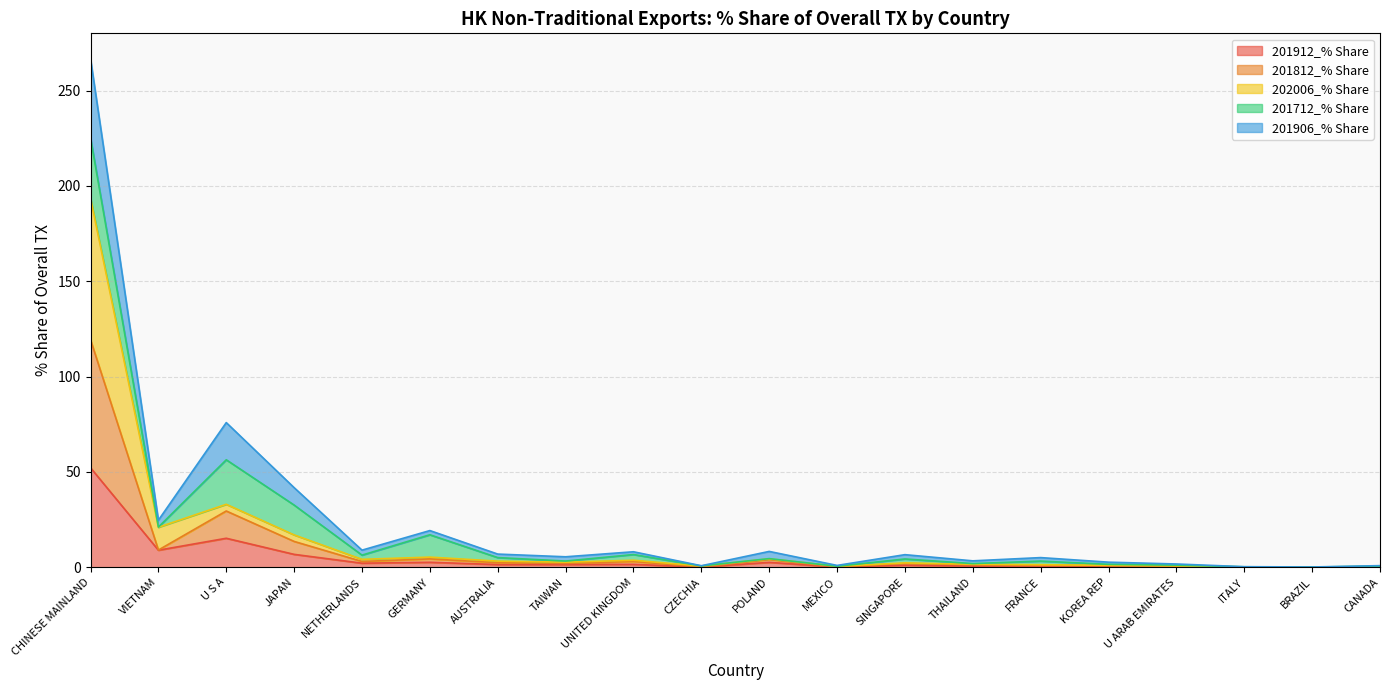

What is the highest value of the 201912_% Share series?

52.2